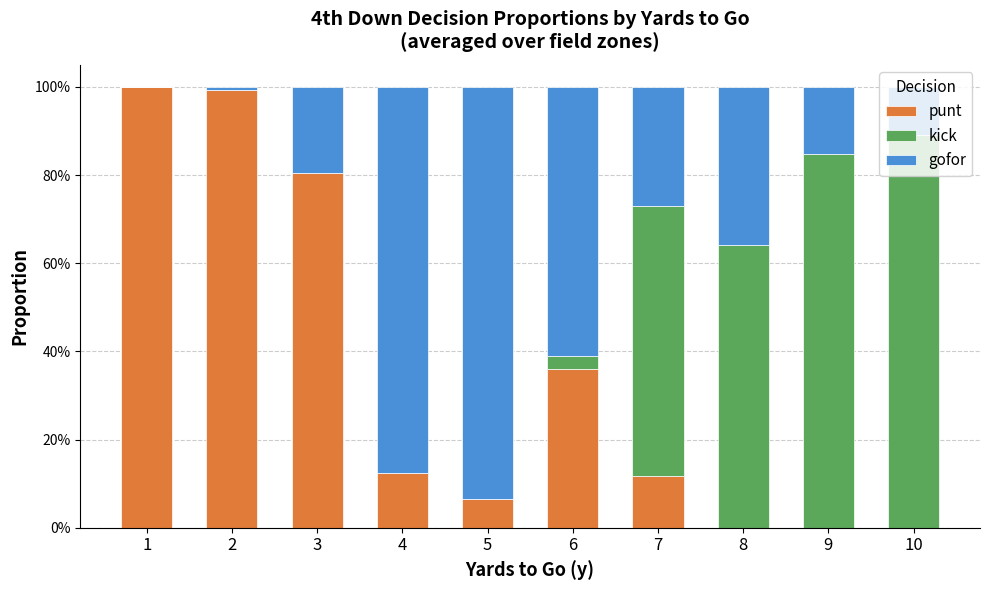

At how many categories does at least one series exceed 0?

10